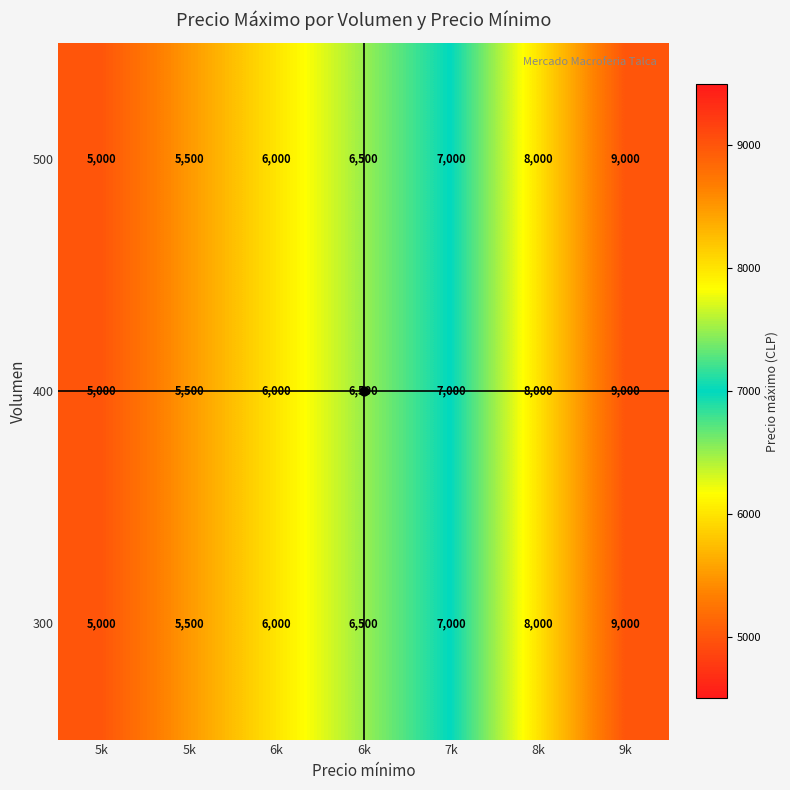

At 7k, list the series in order from largest to smallest.

300, 400, 500